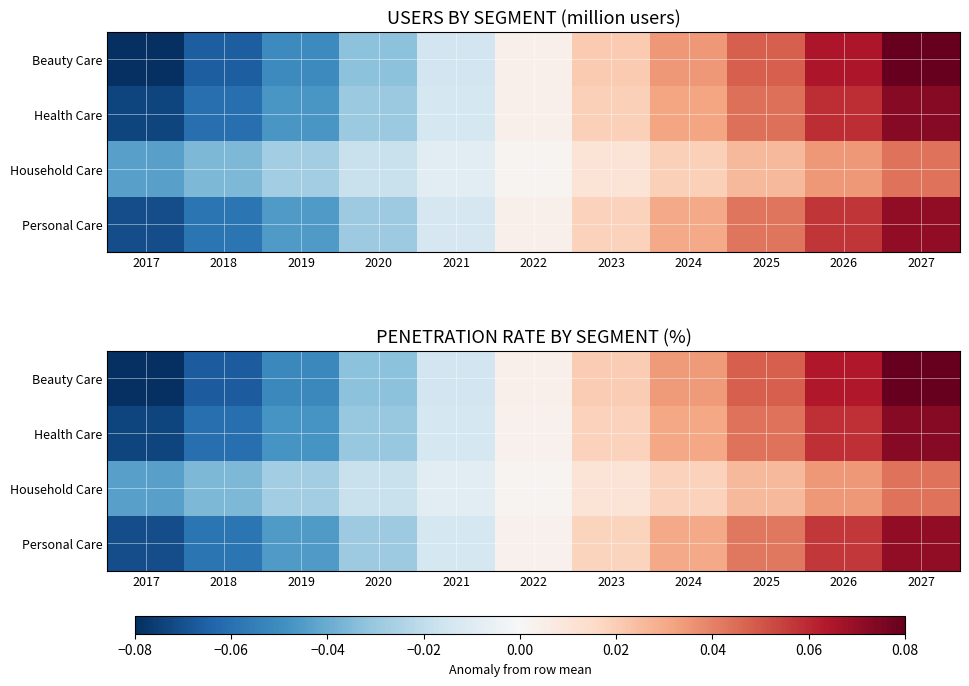

Between 2022 and 2024, which series saw the biggest shift?

Beauty Care